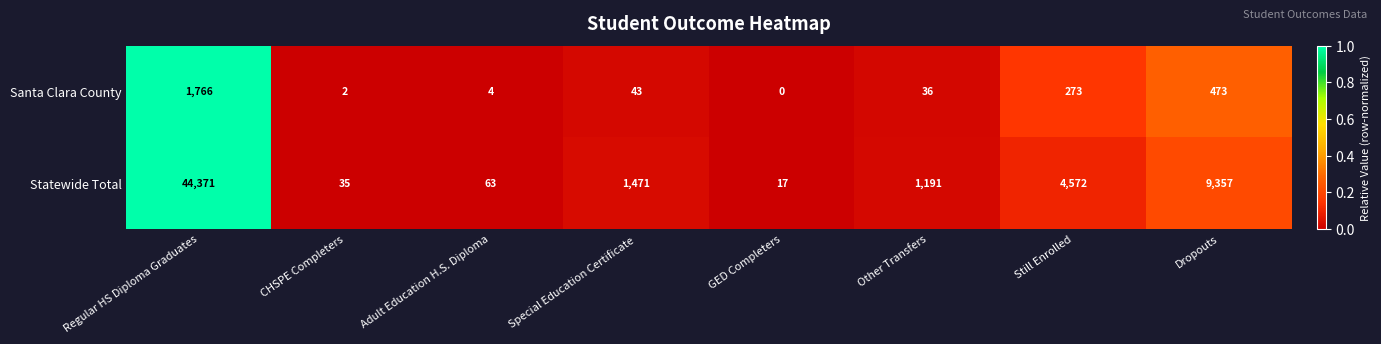

Reading right to left, extract all data points from this chart.

Santa Clara County: 473	273	36	0	43	4	2	1766
Statewide Total: 9357	4572	1191	17	1471	63	35	44371